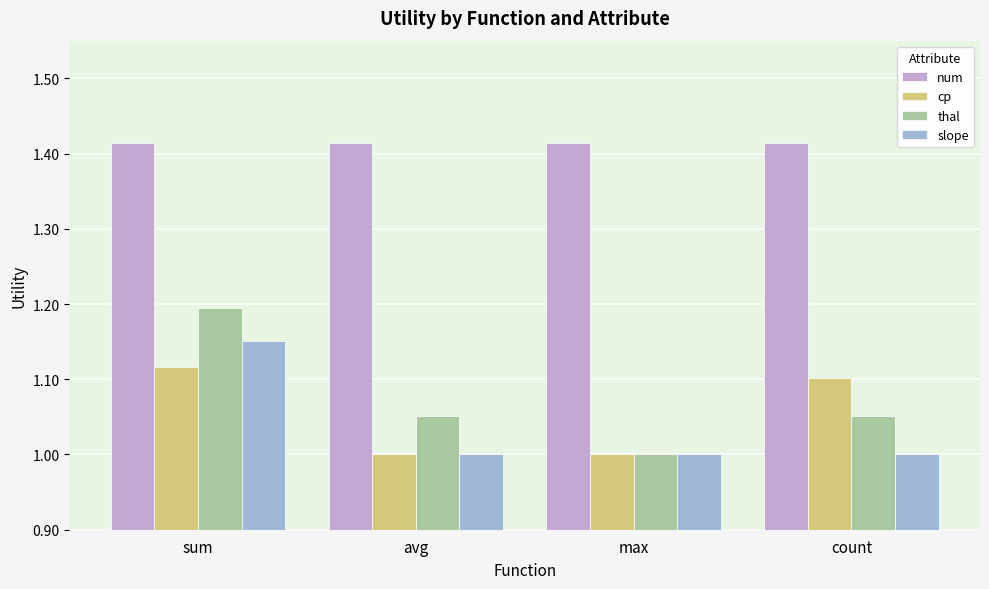

What is the label of the 1st bar from the left?

sum